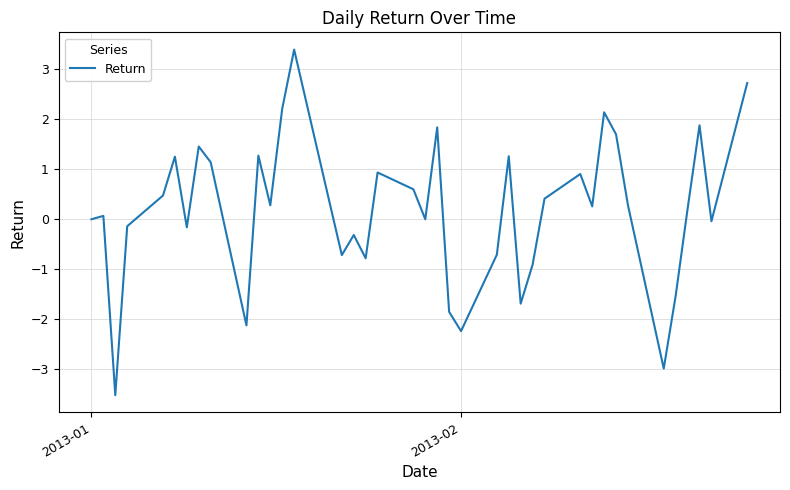

What is the difference between the maximum and minimum values?

6.9